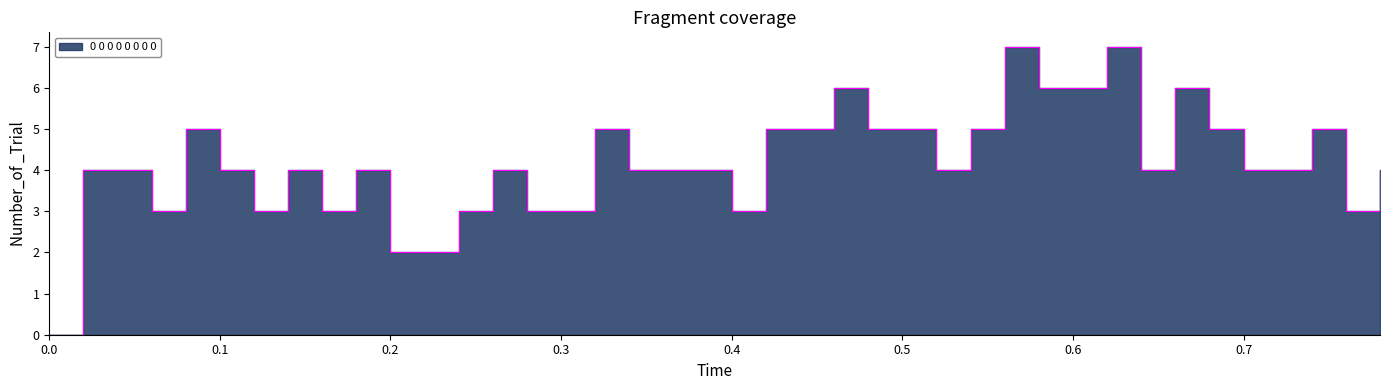

Is it true that the value at 0.5 is 5?

True